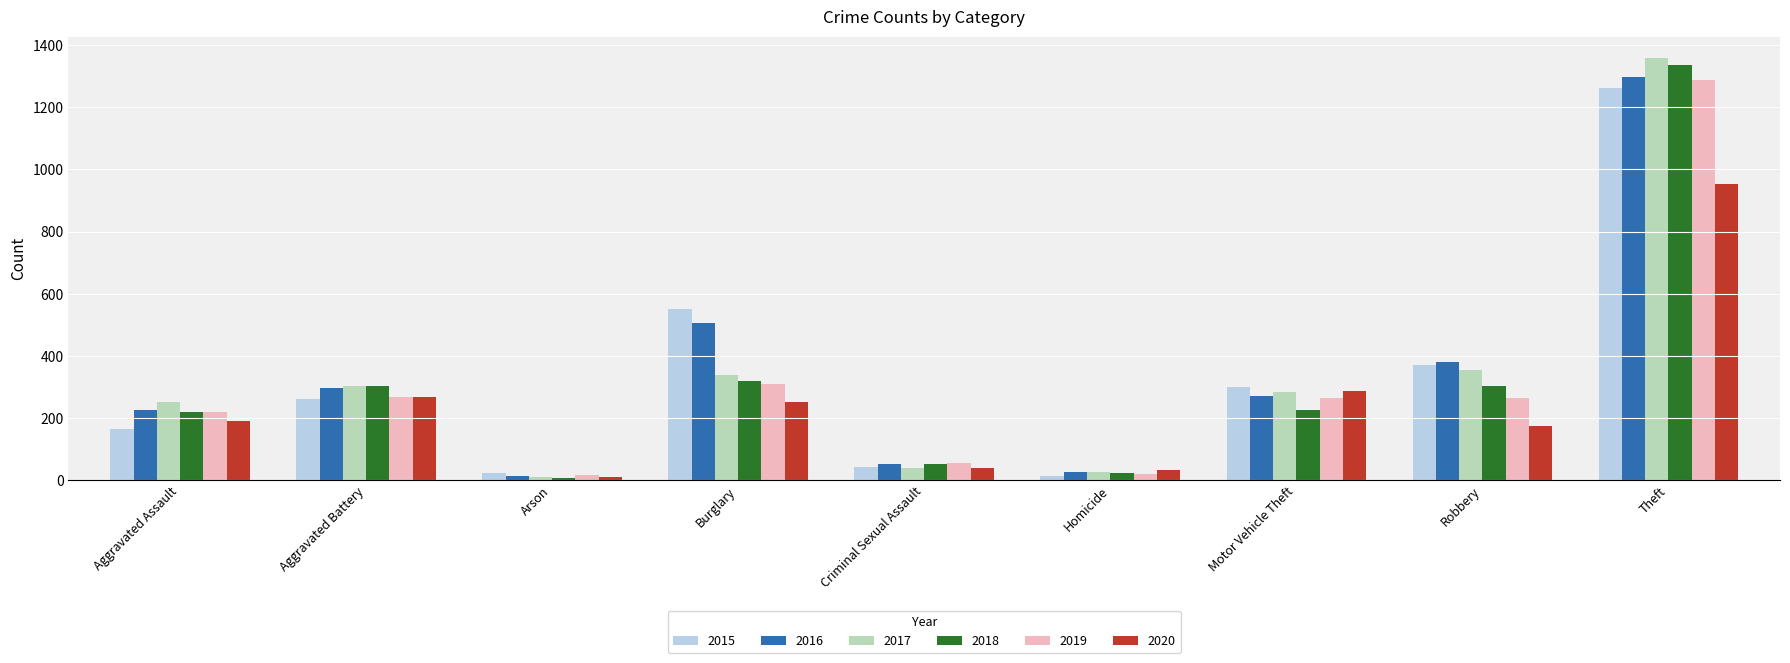

What is the label of the 4th bar from the right?

Homicide